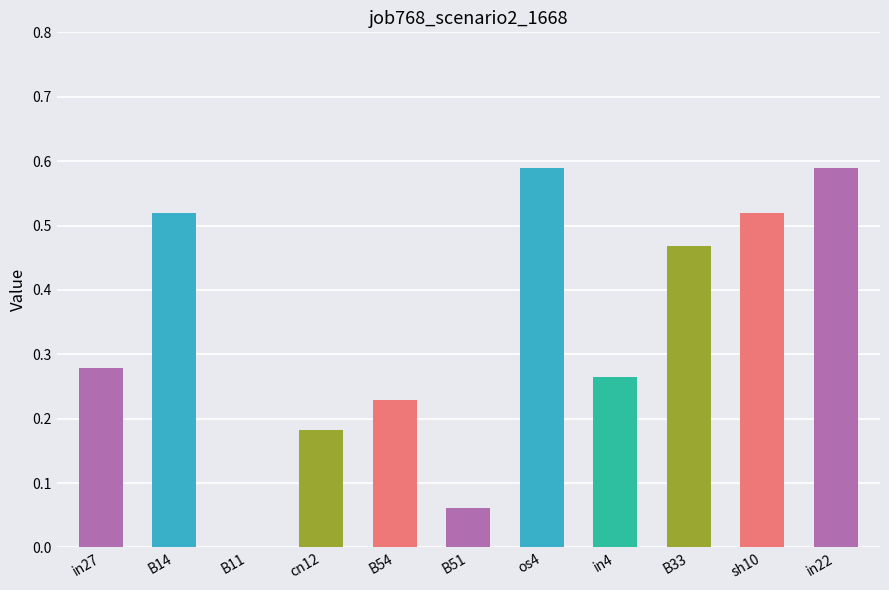

What is the change in value from in27 to os4?

+0.3